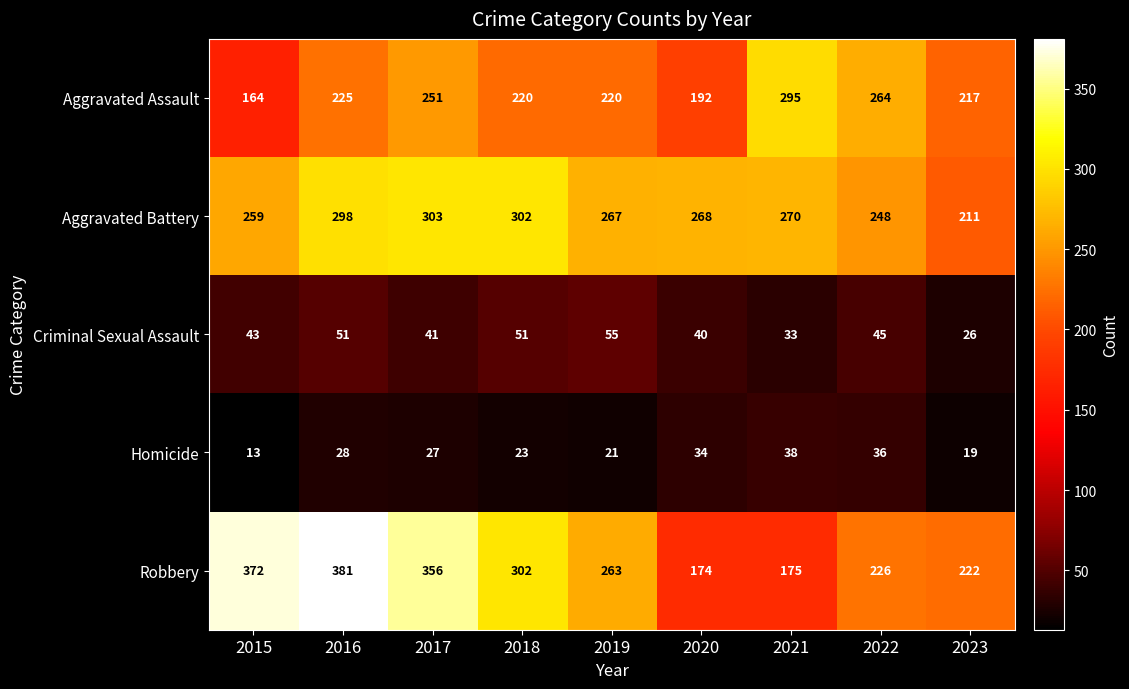

How many data points does each series have?

9